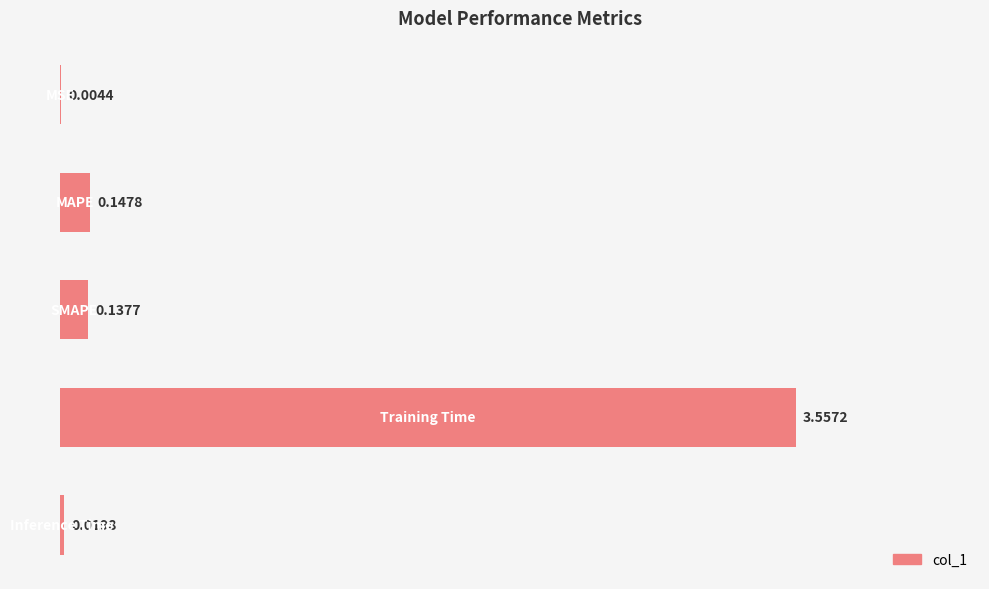

What is the sum of all values?

3.9